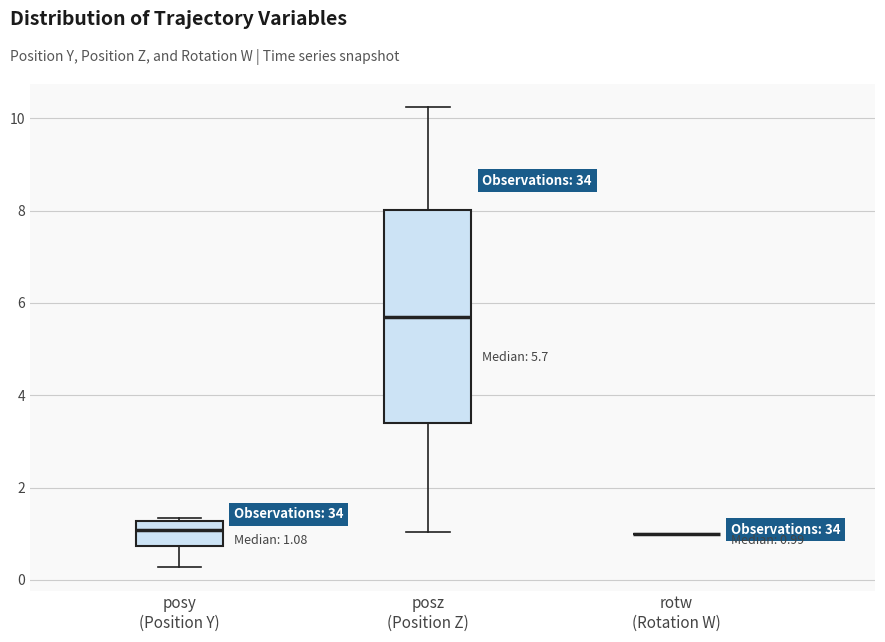

Which box is the tallest, from its lower edge to its upper edge?

posz (Position Z)